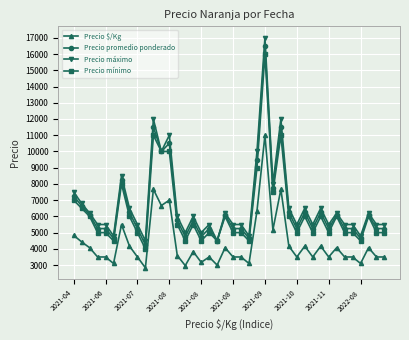

True or false: Precio $/Kg and Precio promedio ponderado cross at least once.

False